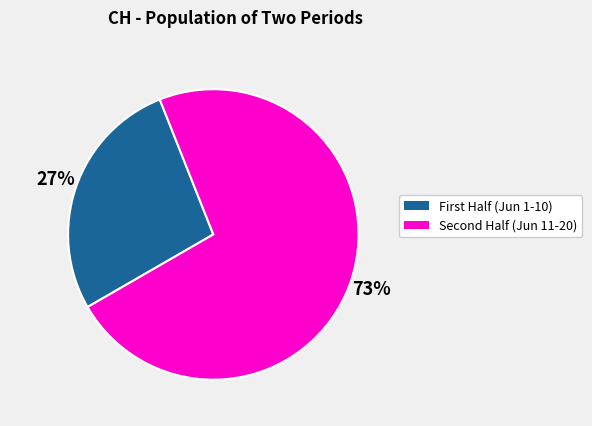

To the nearest percent, what is the average slice percentage?

50%